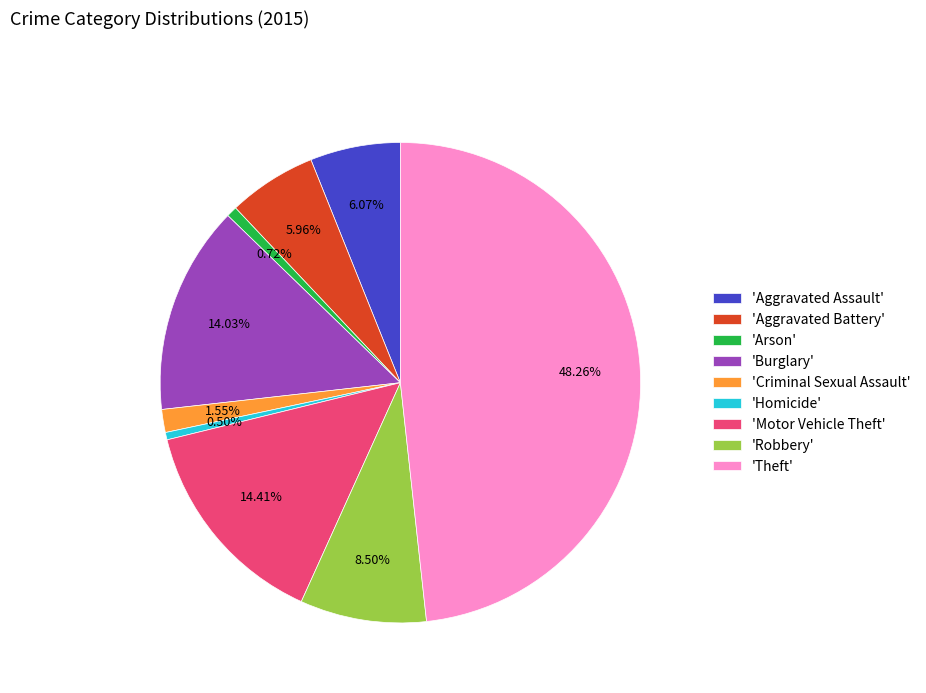

Which has a higher value, 'Aggravated Battery' or 'Arson'?

'Aggravated Battery'